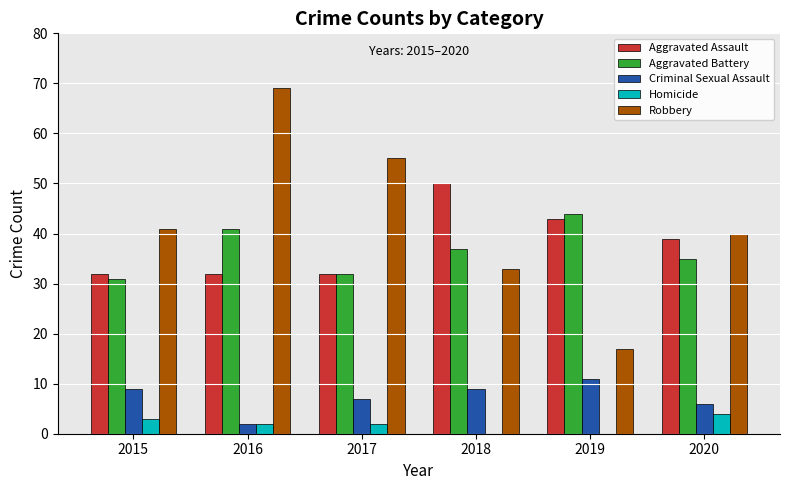

What is the total value across all series at 2016?

146